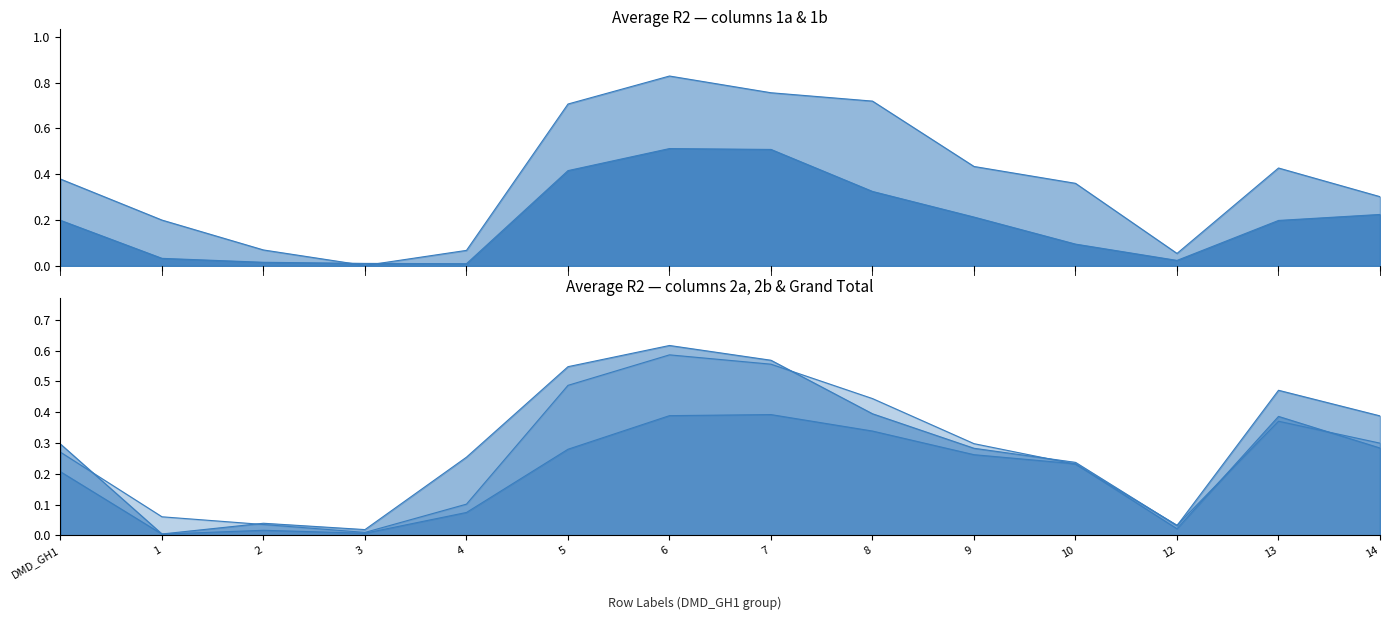

After their last crossing, which series has the higher values: 2b or 1a?

2b